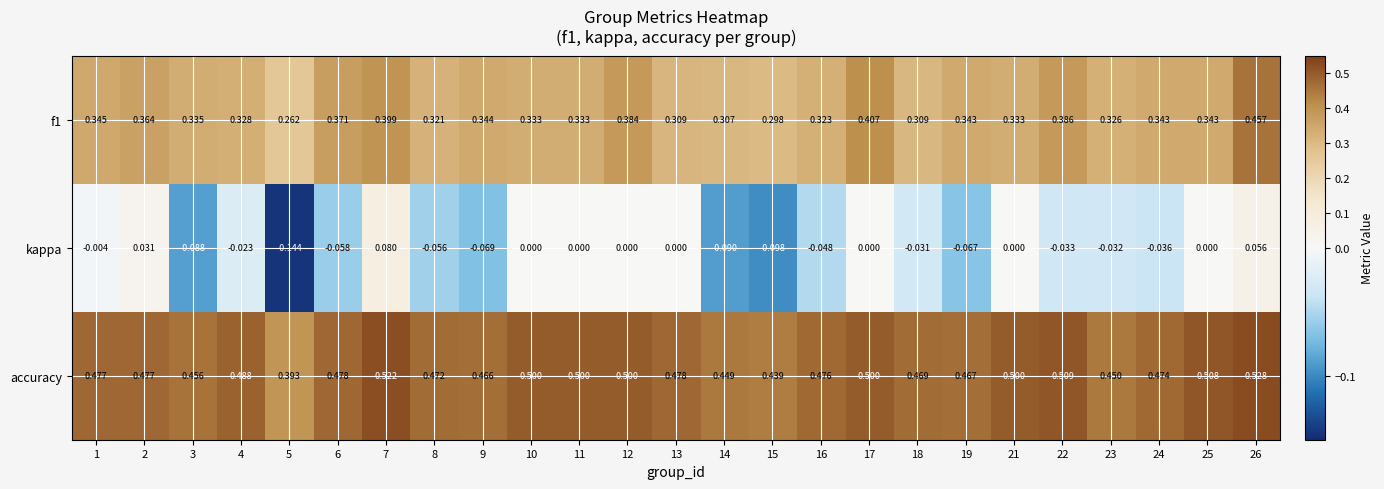

Is the value of accuracy at 24 greater than the value of kappa at 12?

Yes